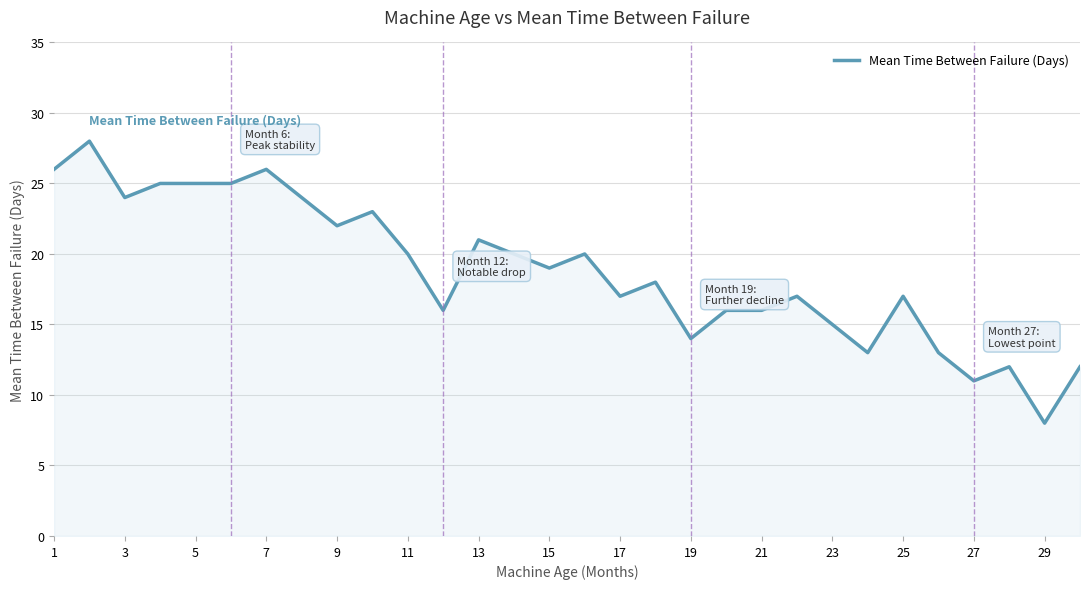

What is the minimum value shown in the chart?

8